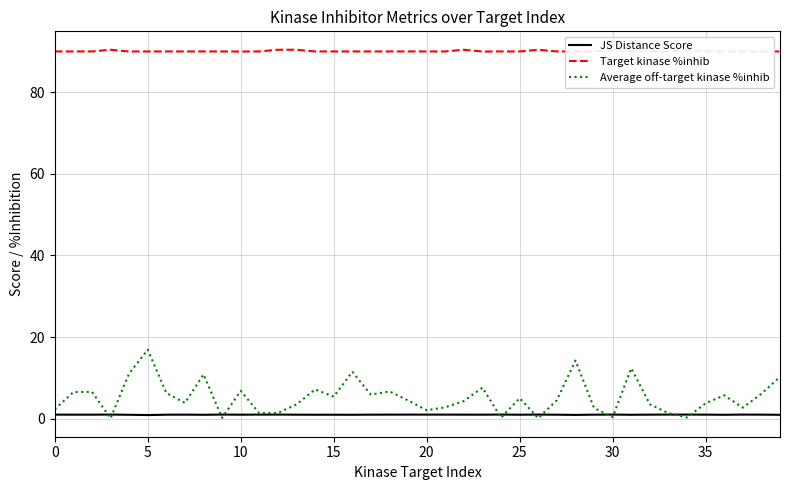

What is the maximum value for Average off-target kinase %inhib?

16.9